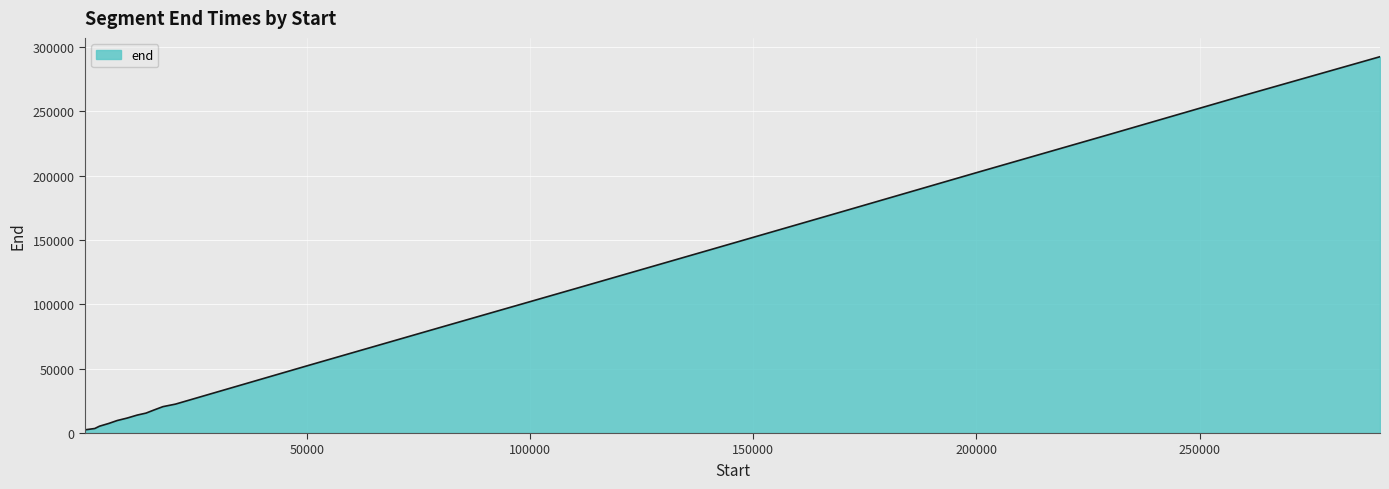

What is the difference between the maximum and minimum values?

290000